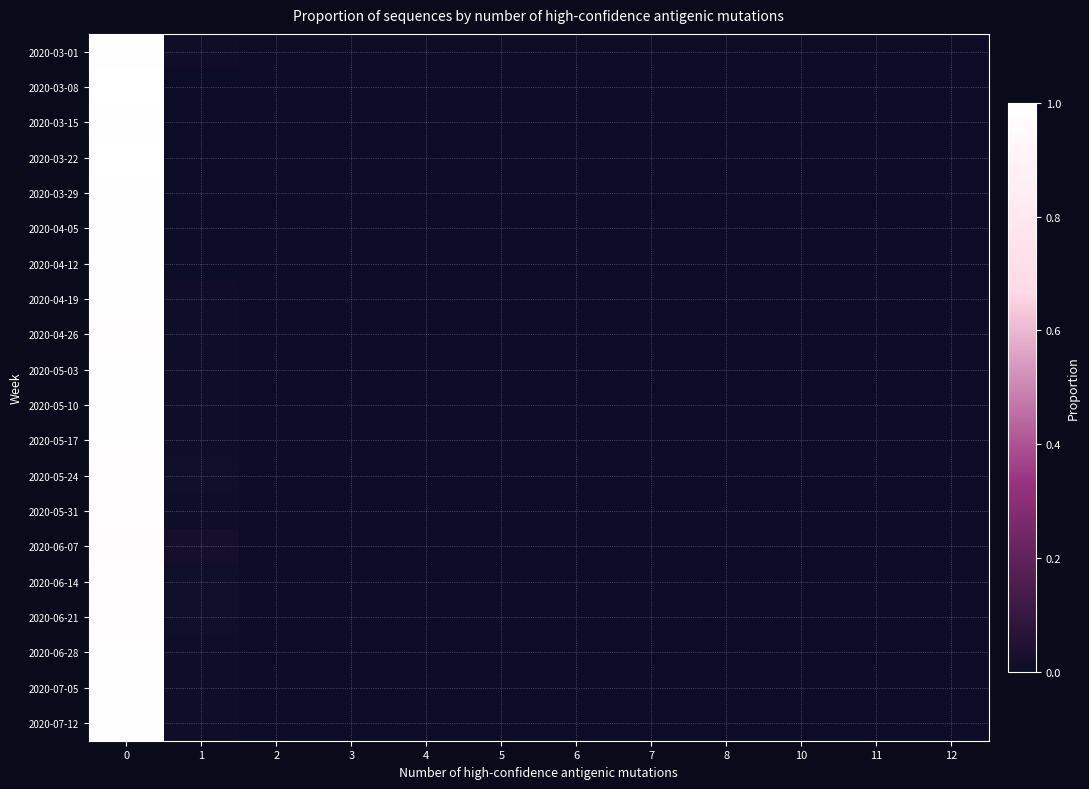

Reading left to right, what are all the values shown in this chart?

2020-03-01: 0=1.0	1=0.0	2=0.0	3=0.0	4=0.0	5=0.0	6=0.0	7=0.0	8=0.0	10=0.0	11=0.0	12=0.0
2020-03-08: 0=1.0	1=0.0	2=0.0	3=0.0	4=0.0	5=0.0	6=0.0	7=0.0	8=0.0	10=0.0	11=0.0	12=0.0
2020-03-15: 0=1.0	1=0.0	2=0.0	3=0.0	4=0.0	5=0.0	6=0.0	7=0.0	8=0.0	10=0.0	11=0.0	12=0.0
2020-03-22: 0=1.0	1=0.0	2=0.0	3=0.0	4=0.0	5=0.0	6=0.0	7=0.0	8=0.0	10=0.0	11=0.0	12=0.0
2020-03-29: 0=1.0	1=0.0	2=0.0	3=0.0	4=0.0	5=0.0	6=0.0	7=0.0	8=0.0	10=0.0	11=0.0	12=0.0
2020-04-05: 0=1.0	1=0.0	2=0.0	3=0.0	4=0.0	5=0.0	6=0.0	7=0.0	8=0.0	10=0.0	11=0.0	12=0.0
2020-04-12: 0=1.0	1=0.0	2=0.0	3=0.0	4=0.0	5=0.0	6=0.0	7=0.0	8=0.0	10=0.0	11=0.0	12=0.0
2020-04-19: 0=1.0	1=0.0	2=0.0	3=0.0	4=0.0	5=0.0	6=0.0	7=0.0	8=0.0	10=0.0	11=0.0	12=0.0
2020-04-26: 0=1.0	1=0.0	2=0.0	3=0.0	4=0.0	5=0.0	6=0.0	7=0.0	8=0.0	10=0.0	11=0.0	12=0.0
2020-05-03: 0=1.0	1=0.0	2=0.0	3=0.0	4=0.0	5=0.0	6=0.0	7=0.0	8=0.0	10=0.0	11=0.0	12=0.0
2020-05-10: 0=1.0	1=0.0	2=0.0	3=0.0	4=0.0	5=0.0	6=0.0	7=0.0	8=0.0	10=0.0	11=0.0	12=0.0
2020-05-17: 0=1.0	1=0.0	2=0.0	3=0.0	4=0.0	5=0.0	6=0.0	7=0.0	8=0.0	10=0.0	11=0.0	12=0.0
2020-05-24: 0=1.0	1=0.0	2=0.0	3=0.0	4=0.0	5=0.0	6=0.0	7=0.0	8=0.0	10=0.0	11=0.0	12=0.0
2020-05-31: 0=1.0	1=0.0	2=0.0	3=0.0	4=0.0	5=0.0	6=0.0	7=0.0	8=0.0	10=0.0	11=0.0	12=0.0
2020-06-07: 0=1.0	1=0.0	2=0.0	3=0.0	4=0.0	5=0.0	6=0.0	7=0.0	8=0.0	10=0.0	11=0.0	12=0.0
2020-06-14: 0=1.0	1=0.0	2=0.0	3=0.0	4=0.0	5=0.0	6=0.0	7=0.0	8=0.0	10=0.0	11=0.0	12=0.0
2020-06-21: 0=1.0	1=0.0	2=0.0	3=0.0	4=0.0	5=0.0	6=0.0	7=0.0	8=0.0	10=0.0	11=0.0	12=0.0
2020-06-28: 0=1.0	1=0.0	2=0.0	3=0.0	4=0.0	5=0.0	6=0.0	7=0.0	8=0.0	10=0.0	11=0.0	12=0.0
2020-07-05: 0=1.0	1=0.0	2=0.0	3=0.0	4=0.0	5=0.0	6=0.0	7=0.0	8=0.0	10=0.0	11=0.0	12=0.0
2020-07-12: 0=1.0	1=0.0	2=0.0	3=0.0	4=0.0	5=0.0	6=0.0	7=0.0	8=0.0	10=0.0	11=0.0	12=0.0